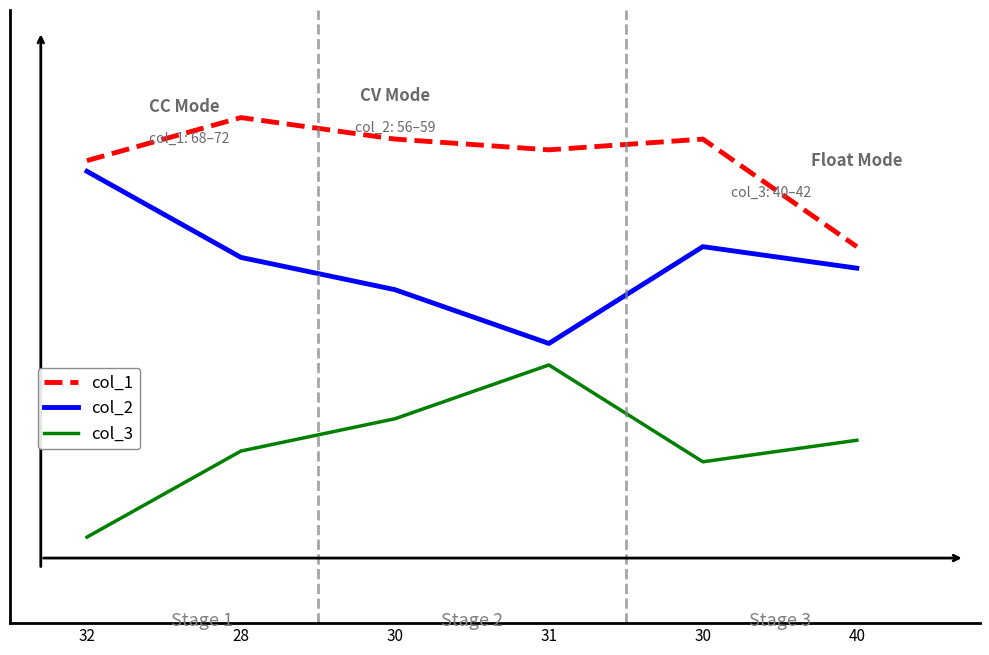

Is this an area chart (filled region under the line)?

No